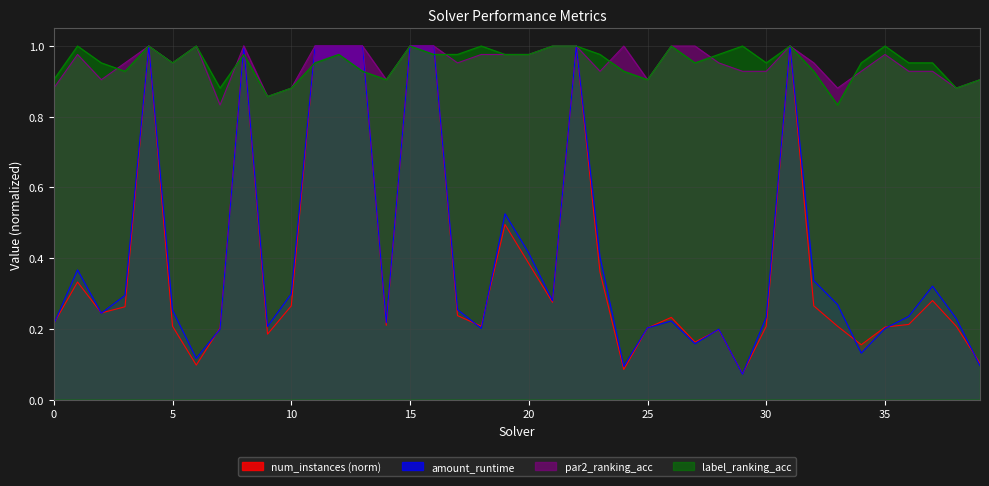

Does the chart display data point markers on the line(s)?

No